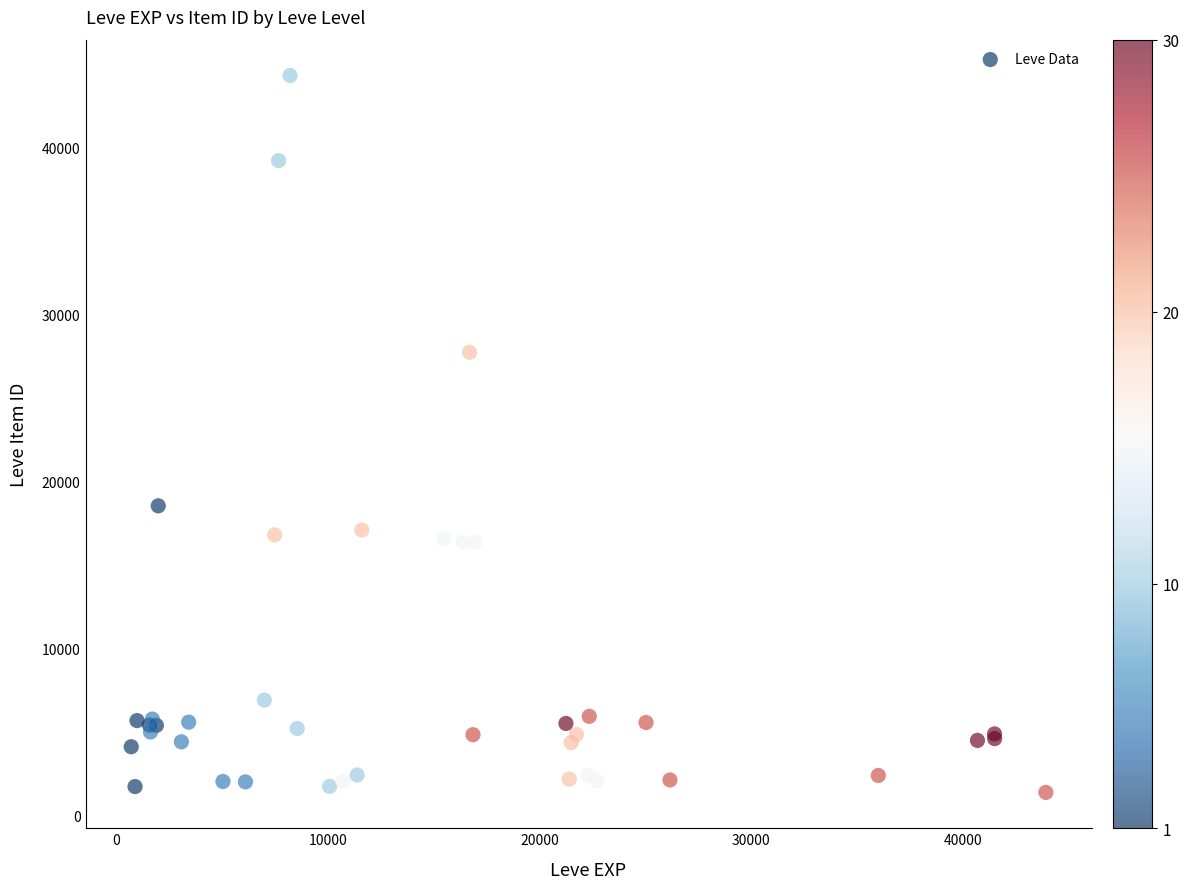

What Y value in the scatter plot is closest to 22862?

18560.5